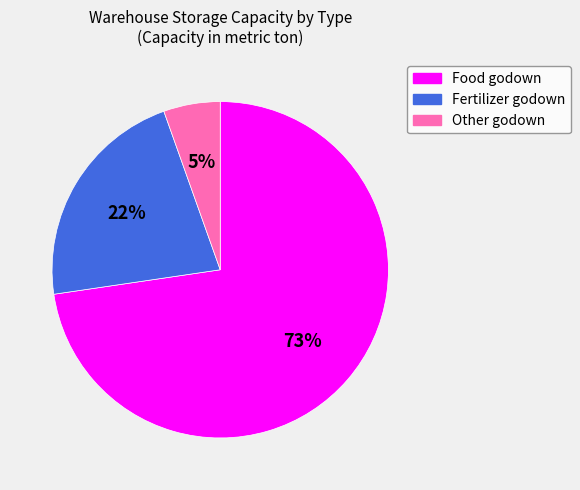

To the nearest percent, what is the combined percentage of Fertilizer godown and Other godown?

27%